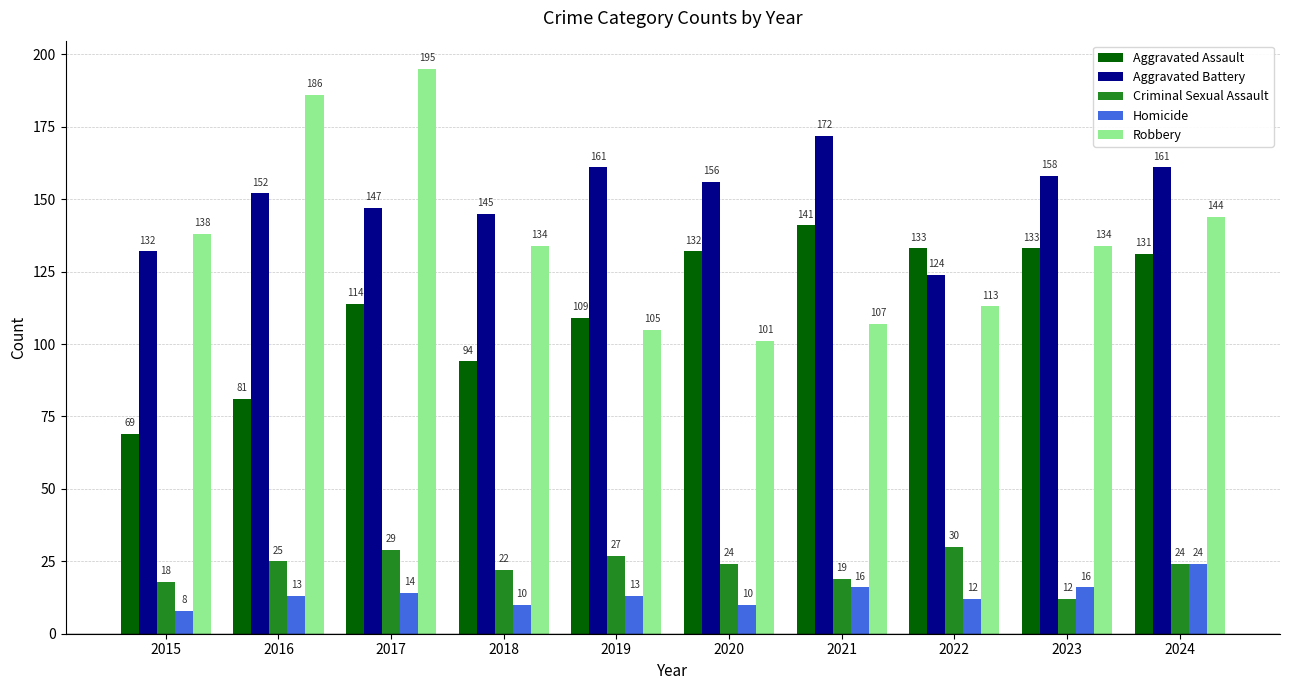

Reading left to right, list all the values displayed in this chart.

Aggravated Assault: 2015=69	2016=81	2017=114	2018=94	2019=109	2020=132	2021=141	2022=133	2023=133	2024=131
Aggravated Battery: 2015=132	2016=152	2017=147	2018=145	2019=161	2020=156	2021=172	2022=124	2023=158	2024=161
Criminal Sexual Assault: 2015=18	2016=25	2017=29	2018=22	2019=27	2020=24	2021=19	2022=30	2023=12	2024=24
Homicide: 2015=8	2016=13	2017=14	2018=10	2019=13	2020=10	2021=16	2022=12	2023=16	2024=24
Robbery: 2015=138	2016=186	2017=195	2018=134	2019=105	2020=101	2021=107	2022=113	2023=134	2024=144